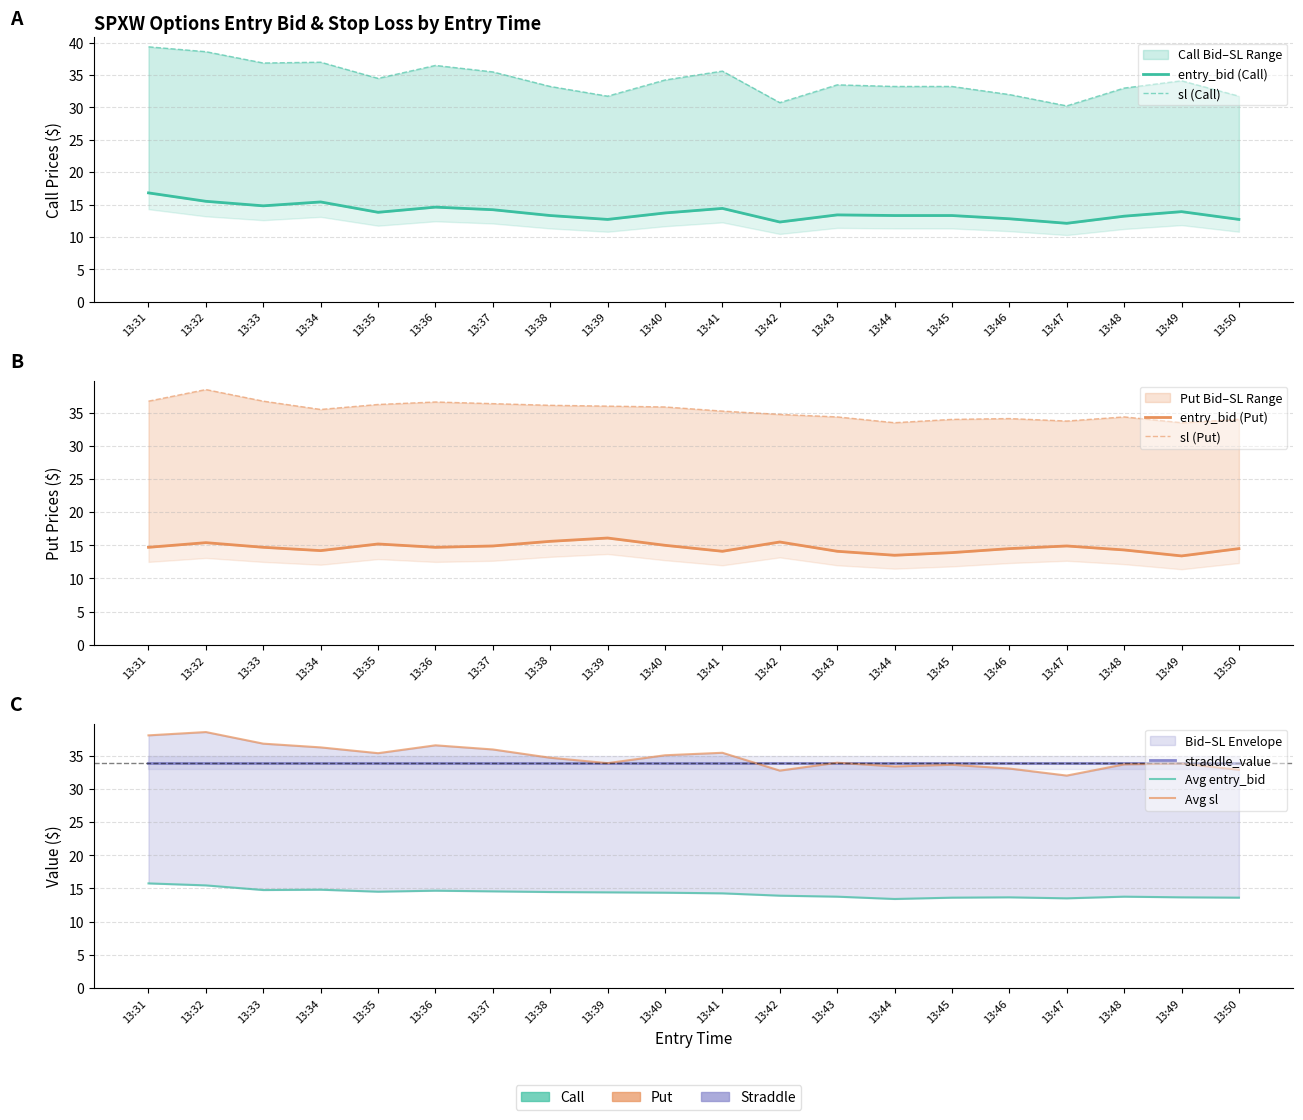

Rank the series by their maximum value, from highest to lowest.

sl_C, sl_P, entry_bid_C, entry_bid_P